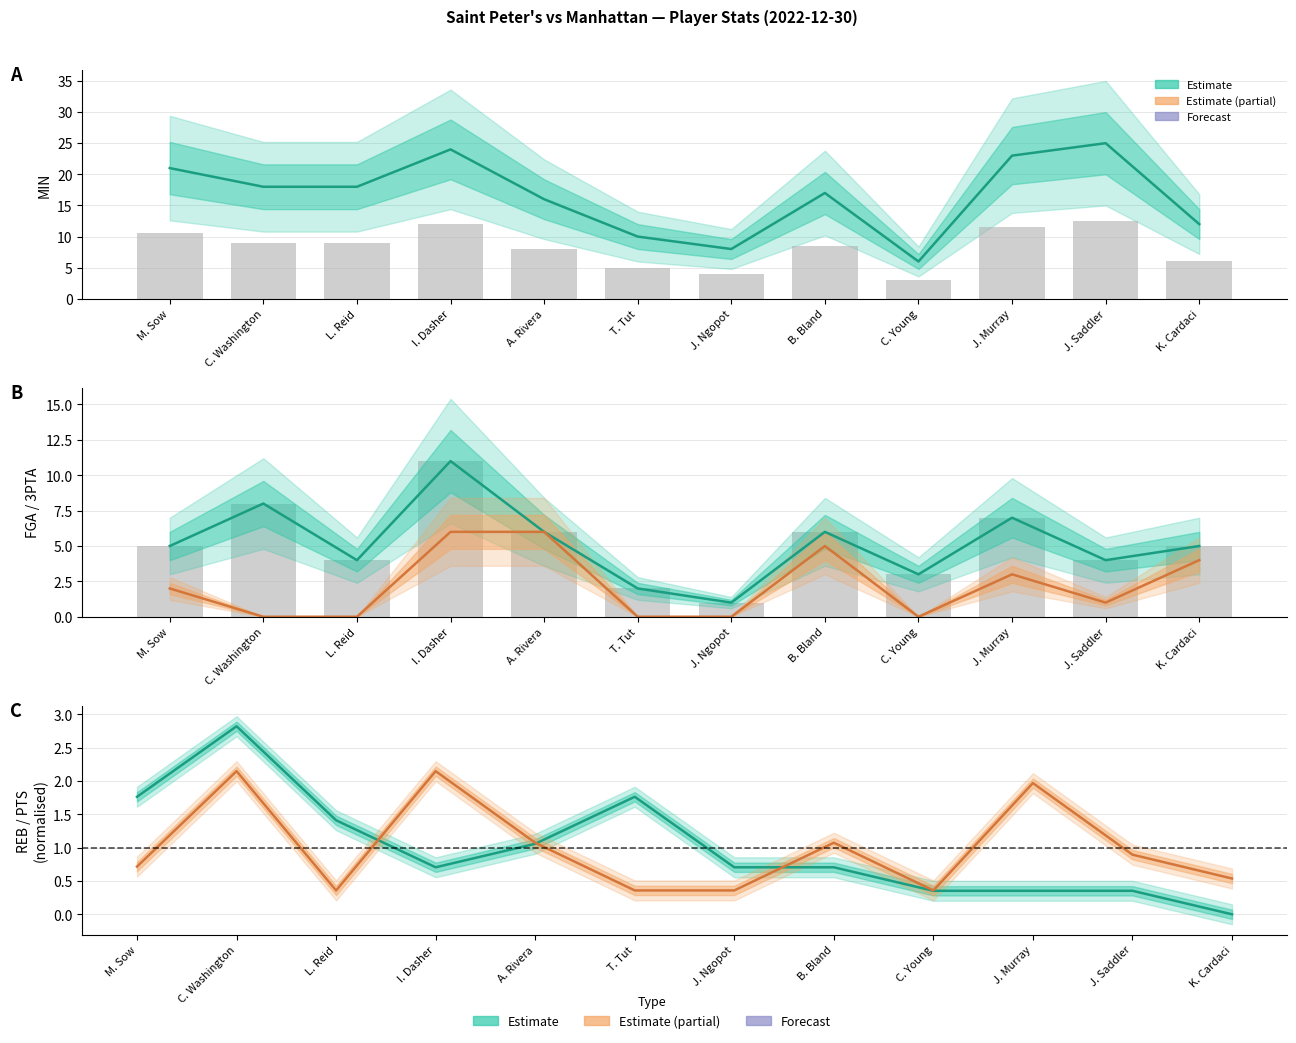

The value of PTS (norm.) at K. Cardaci is 0.5. True or false?

True